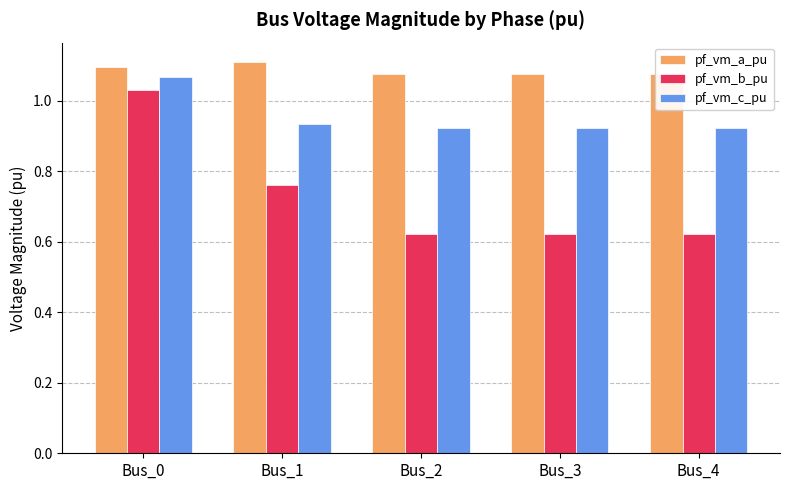

At Bus_3, list the series in order from largest to smallest.

pf_vm_a_pu, pf_vm_c_pu, pf_vm_b_pu